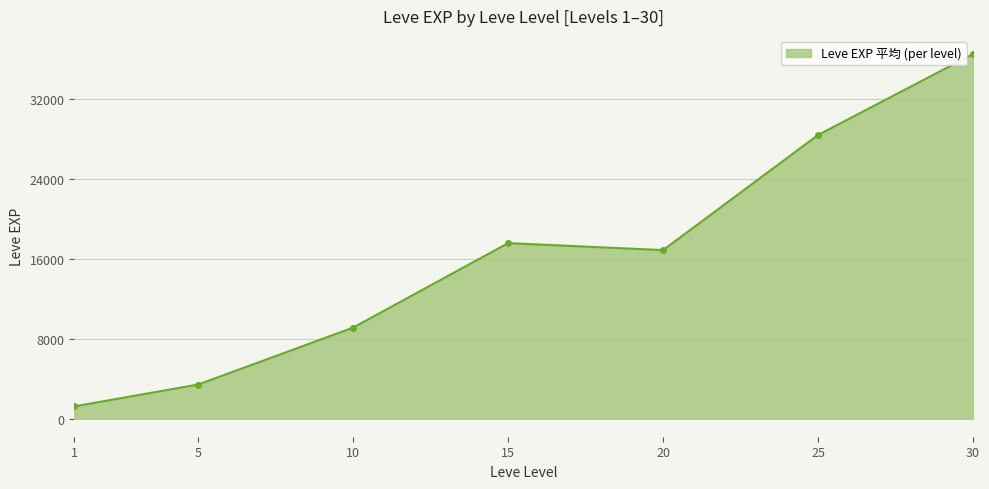

Rank the categories by value from highest to lowest.

30, 25, 15, 20, 10, 5, 1